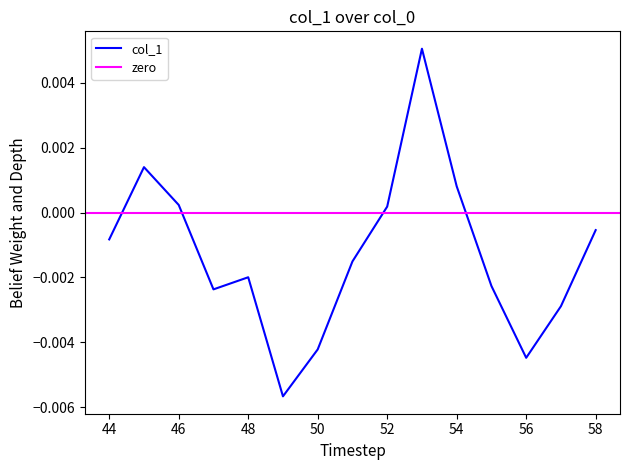

How many values are below zero?

10